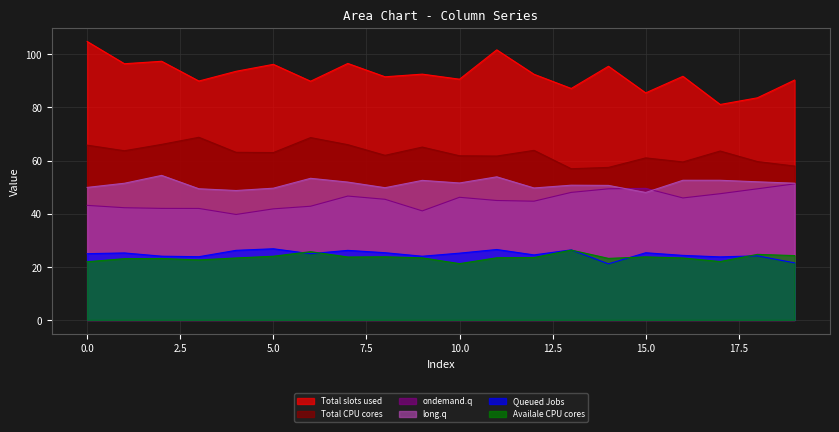

At how many categories does at least one series exceed 30?

20